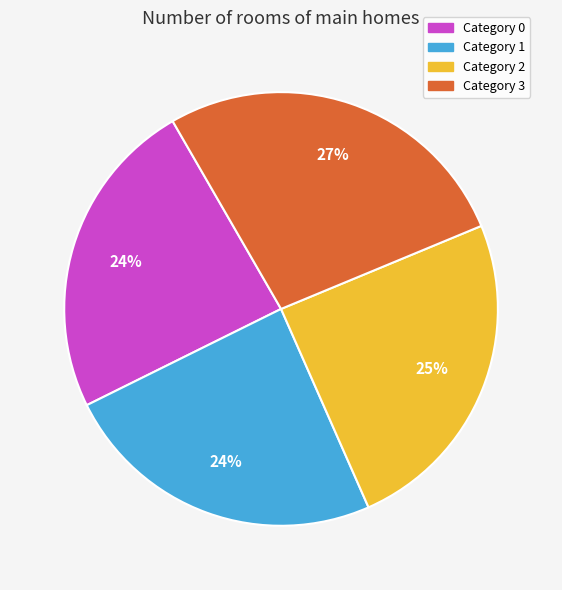

Does Category 1 account for over 50% of the chart?

No